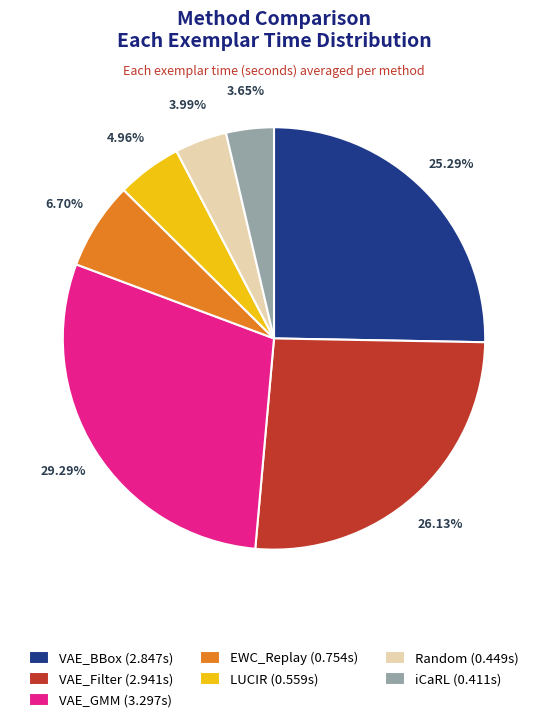

Combined, do LUCIR and iCaRL account for over 50%?

No